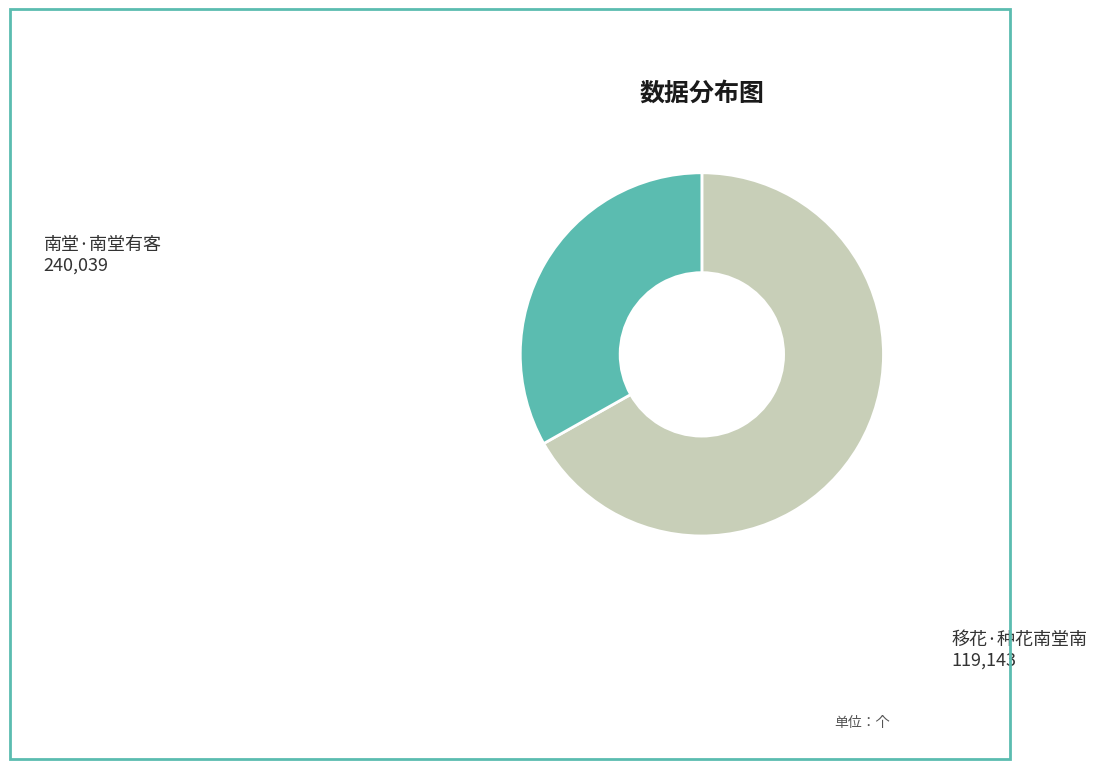

True or false: 南堂·南堂有客 accounts for 67% of the total.

True